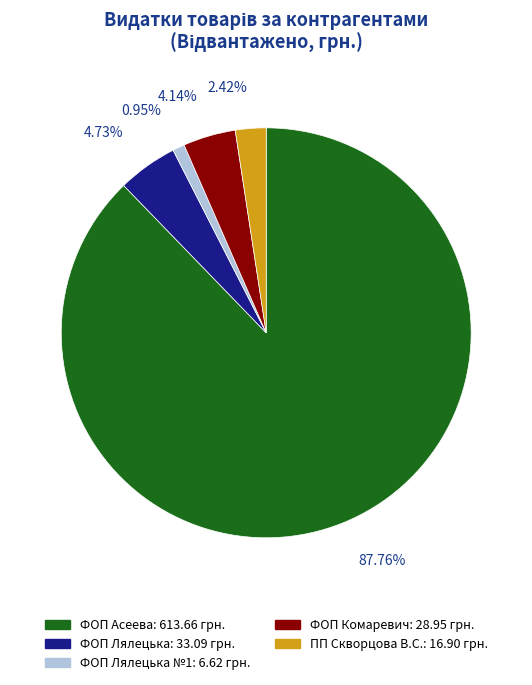

Is there a majority slice in this chart?

Yes